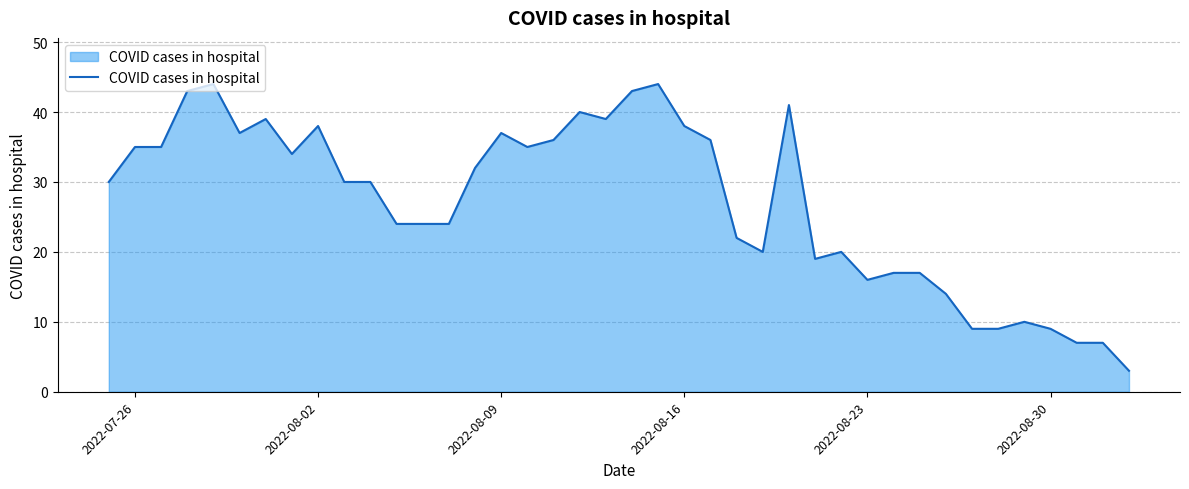

What is the greatest value displayed?

44